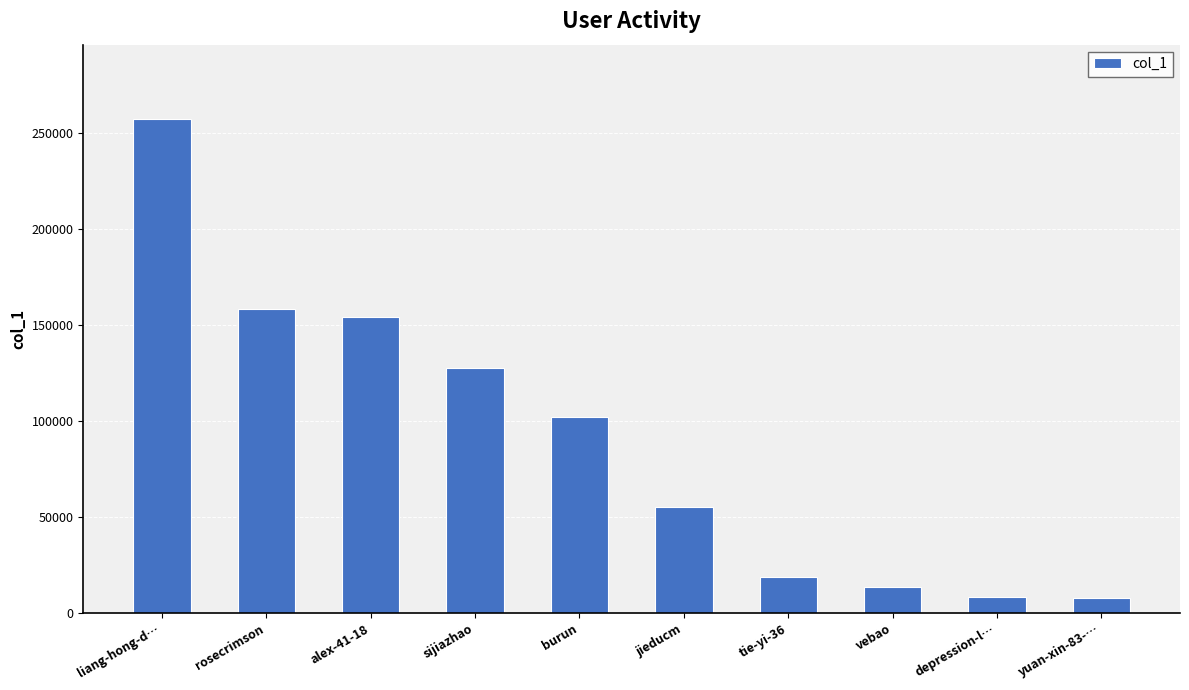

Where does the data first go above 102330?

liang-hong-d…